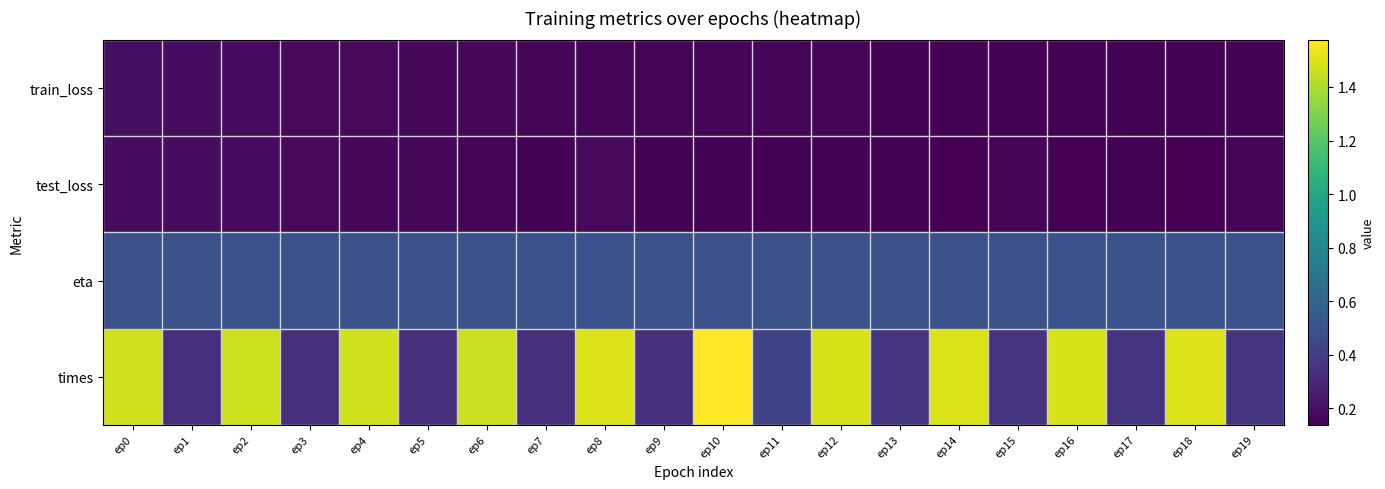

Which series has the widest spread of values?

times